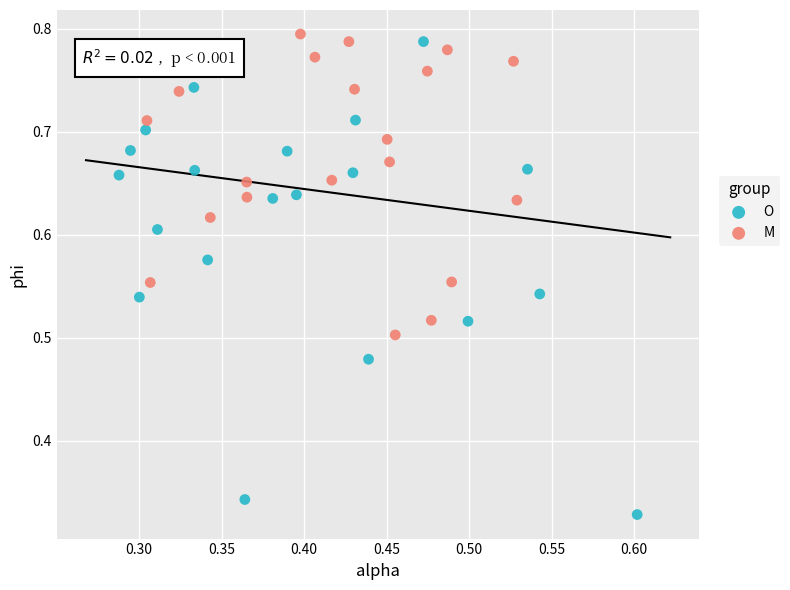

Which series has the largest Y range (max minus min)?

O